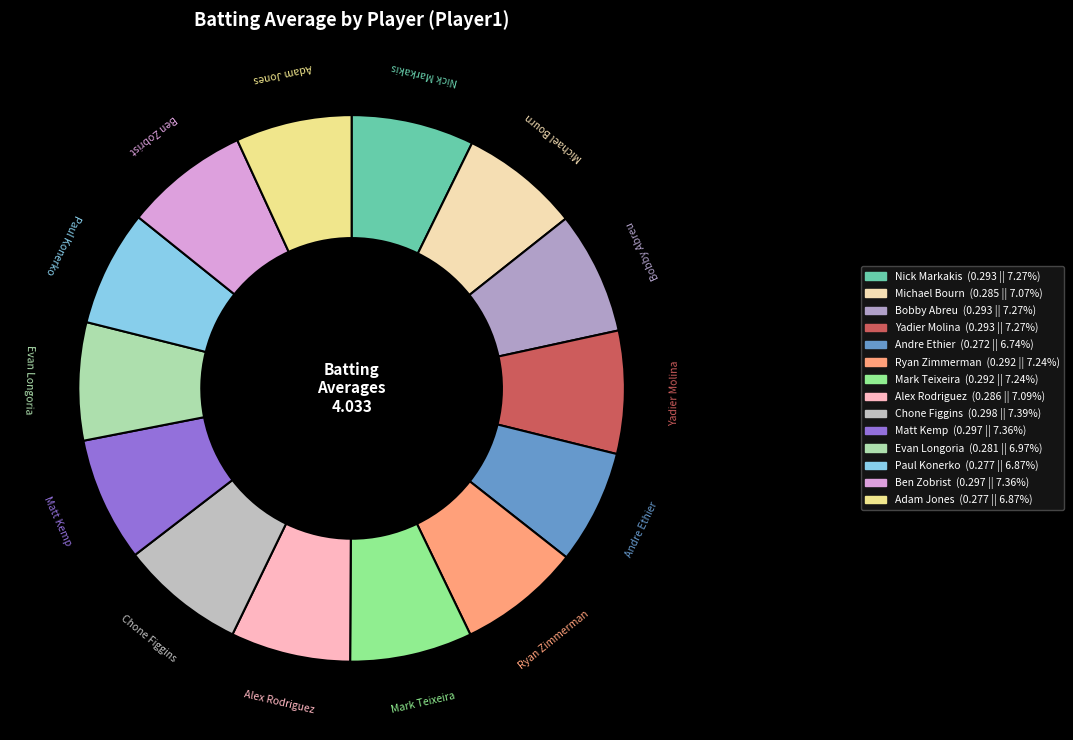

How many slices are in this pie chart?

14